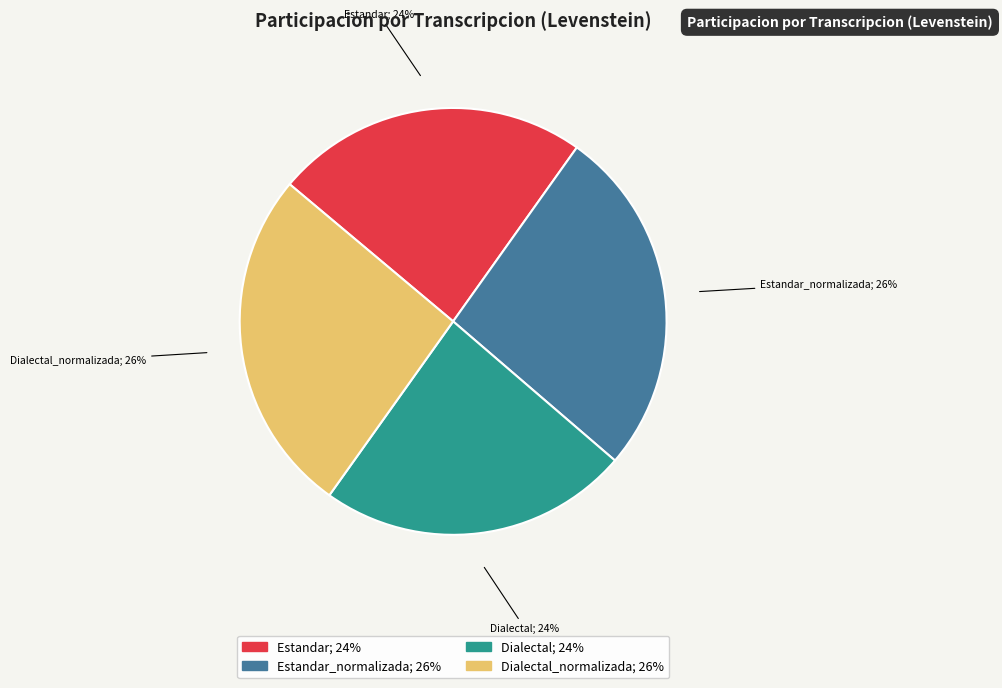

To the nearest percent, what is the average slice percentage?

25%